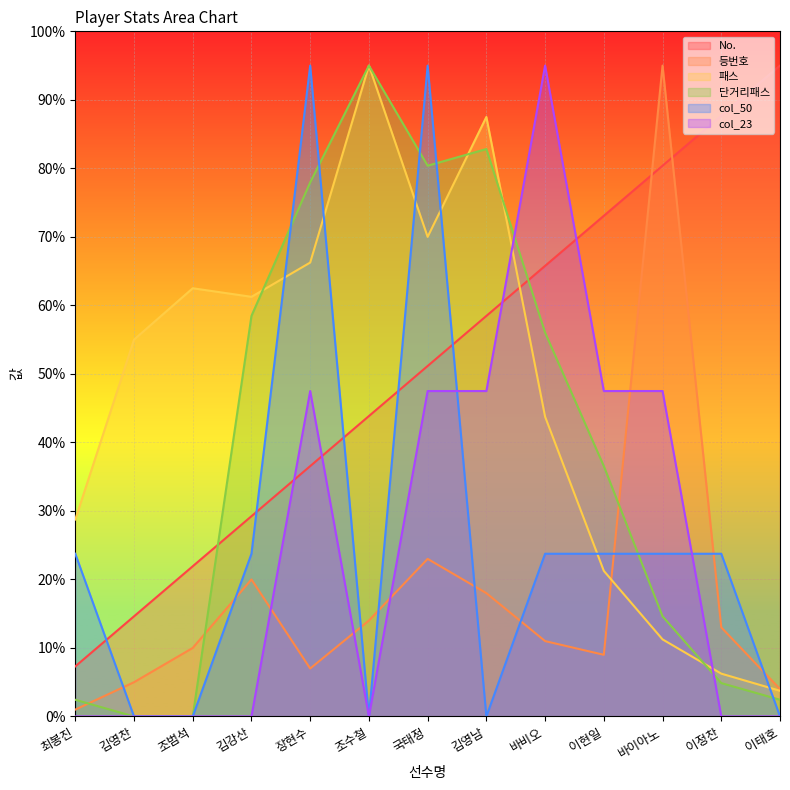

Count the number of data series in this chart.

6